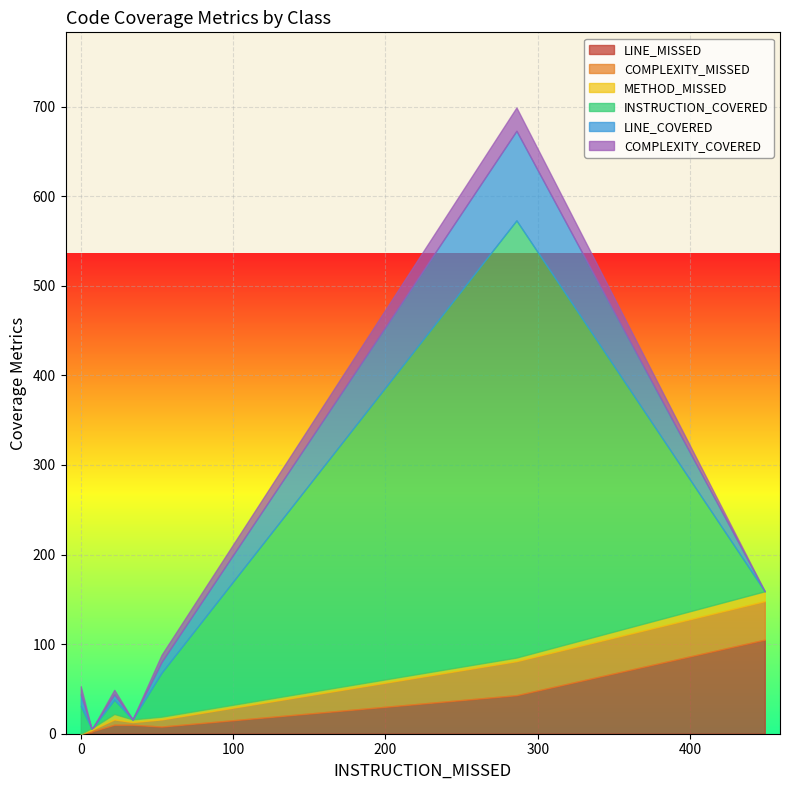

What are all the series names shown in the legend?

LINE_MISSED, COMPLEXITY_MISSED, METHOD_MISSED, INSTRUCTION_COVERED, LINE_COVERED, COMPLEXITY_COVERED